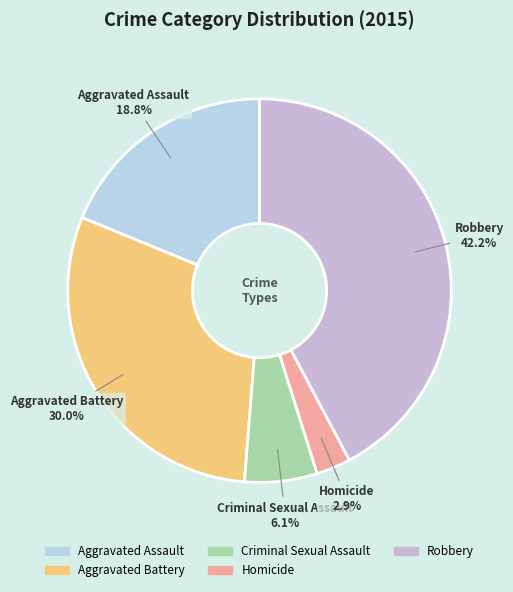

Is there a majority slice in this chart?

No